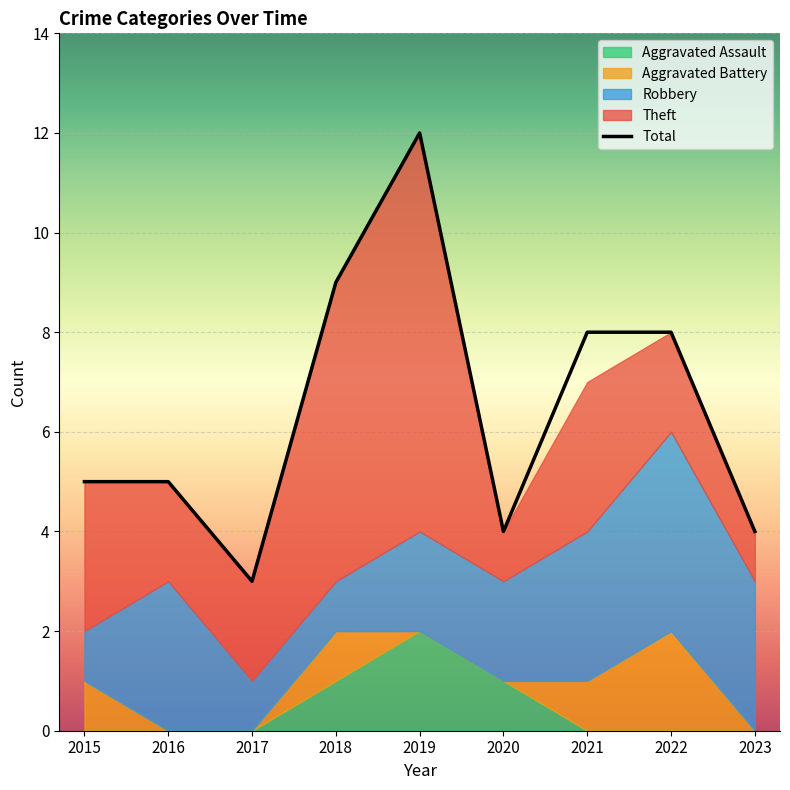

How many interior local peaks (higher than both neighbors) does the data have?

1